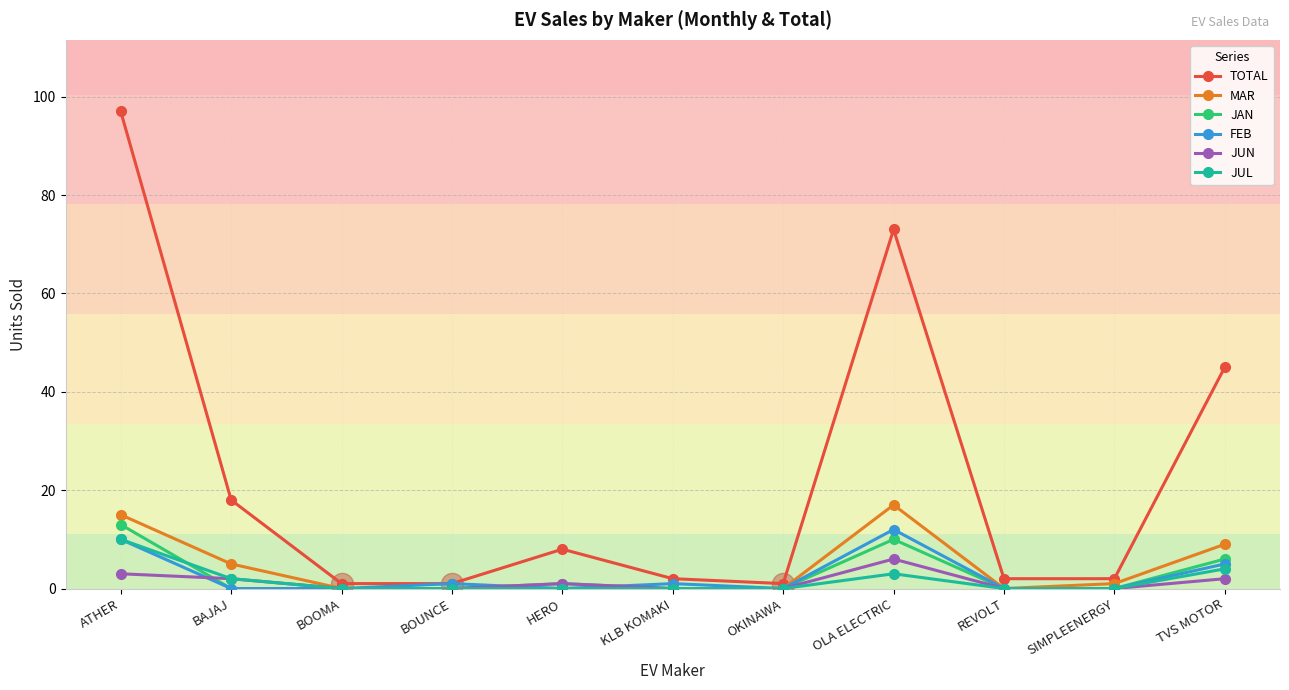

What is the label of the 3rd point from the left?

BOOMA